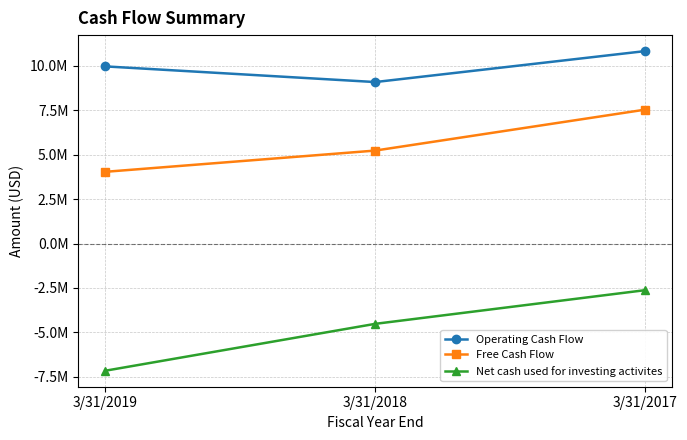

Does the chart have visible grid lines?

Yes